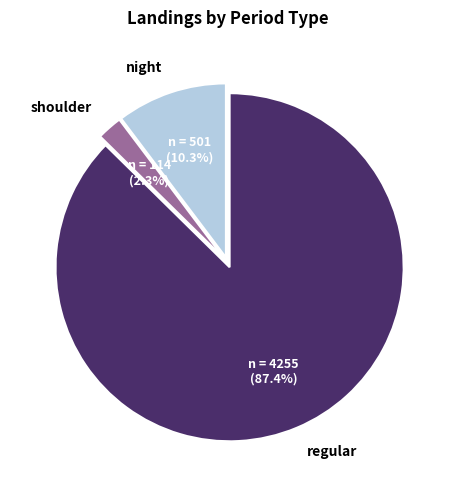

How much of the chart is everything except shoulder?

97.7%